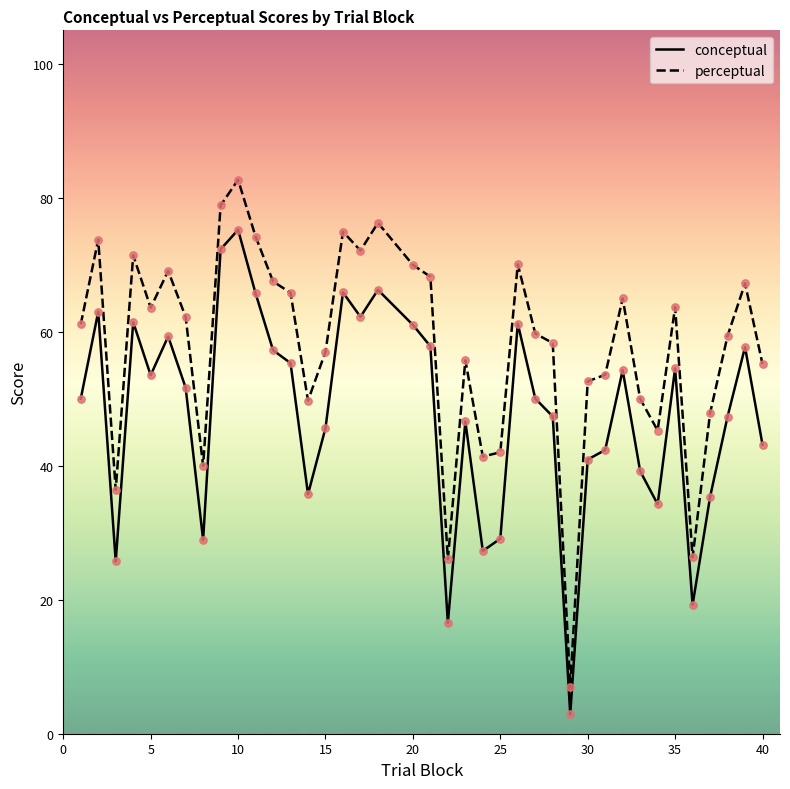

Which series has the largest total across all categories?

perceptual